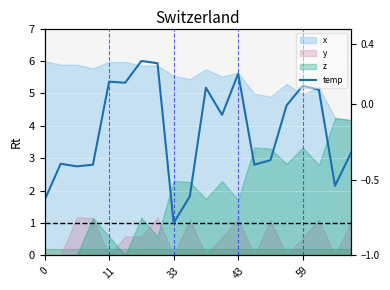

What is the approximate value at 14?

2.9